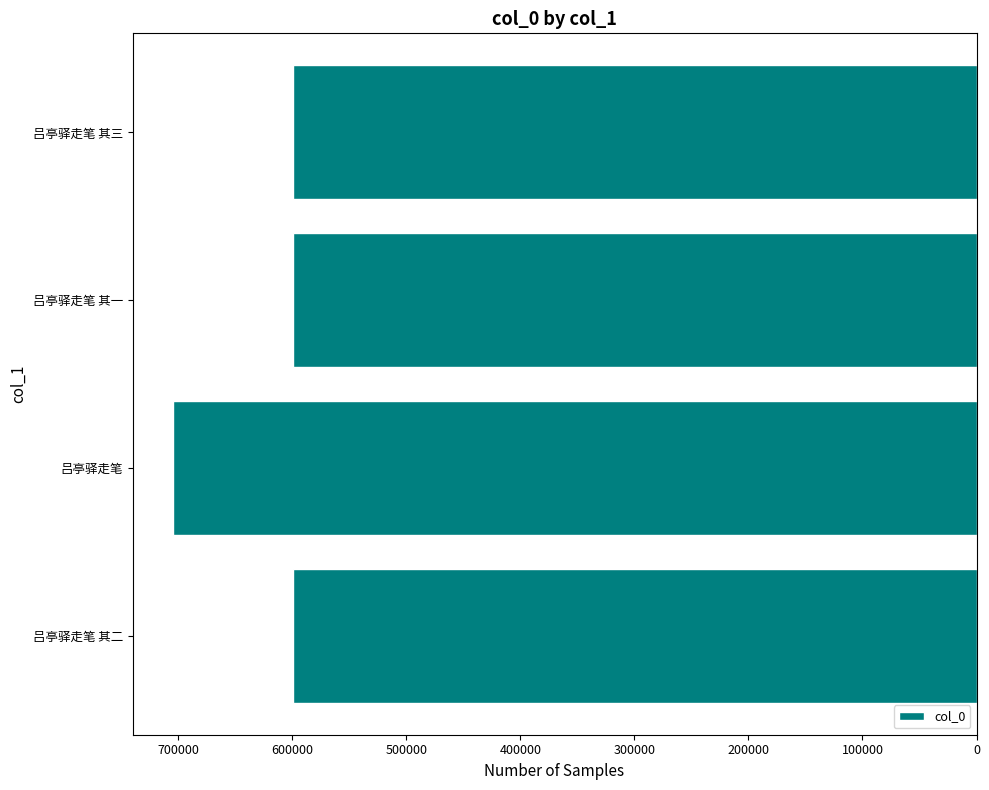

What is the change in value from 吕亭驿走笔 to 吕亭驿走笔 其一?

-105487